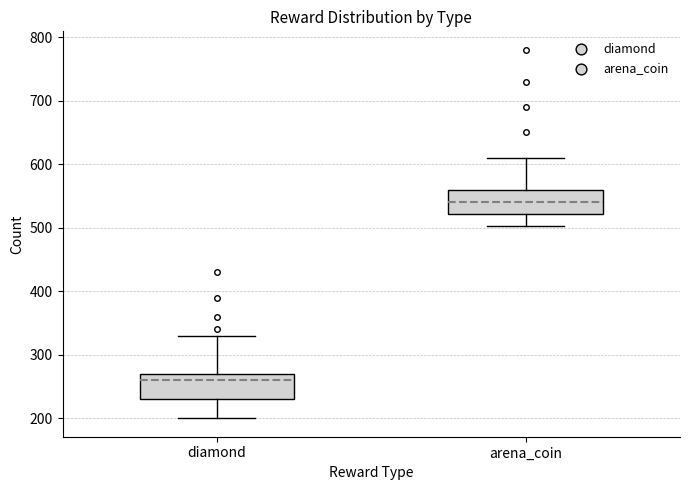

Reading left to right, read every box against the y-axis: the position of its median line, the range the box covers, and the ends of its whiskers. The values are not printed on the chart, so give them approximately, as read against the axis.

diamond: median 260, box 230 to 270, whiskers 200 to 330
arena_coin: median 540, box 520 to 560, whiskers 500 to 610